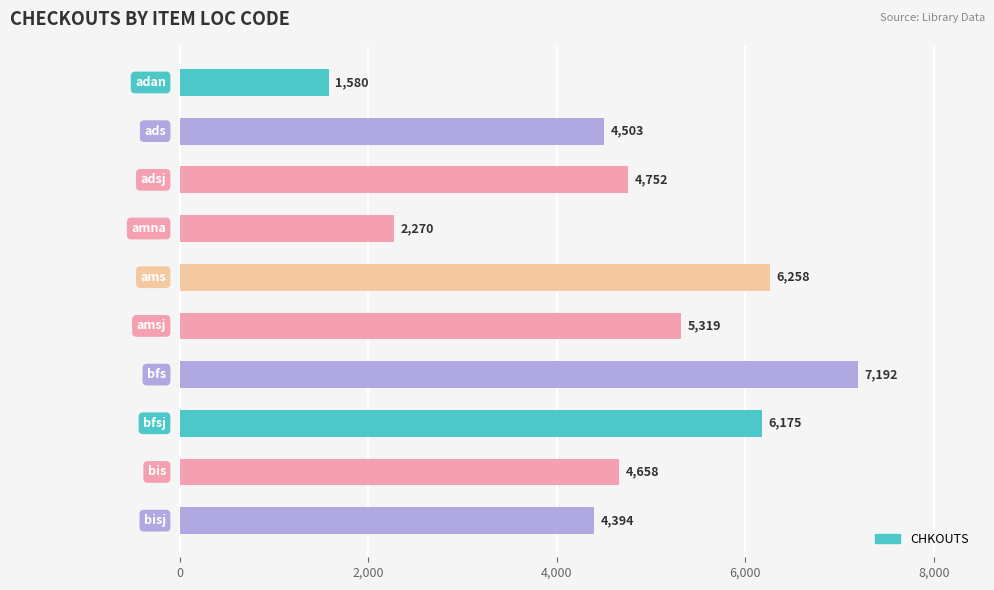

What is the greatest value displayed?

7192